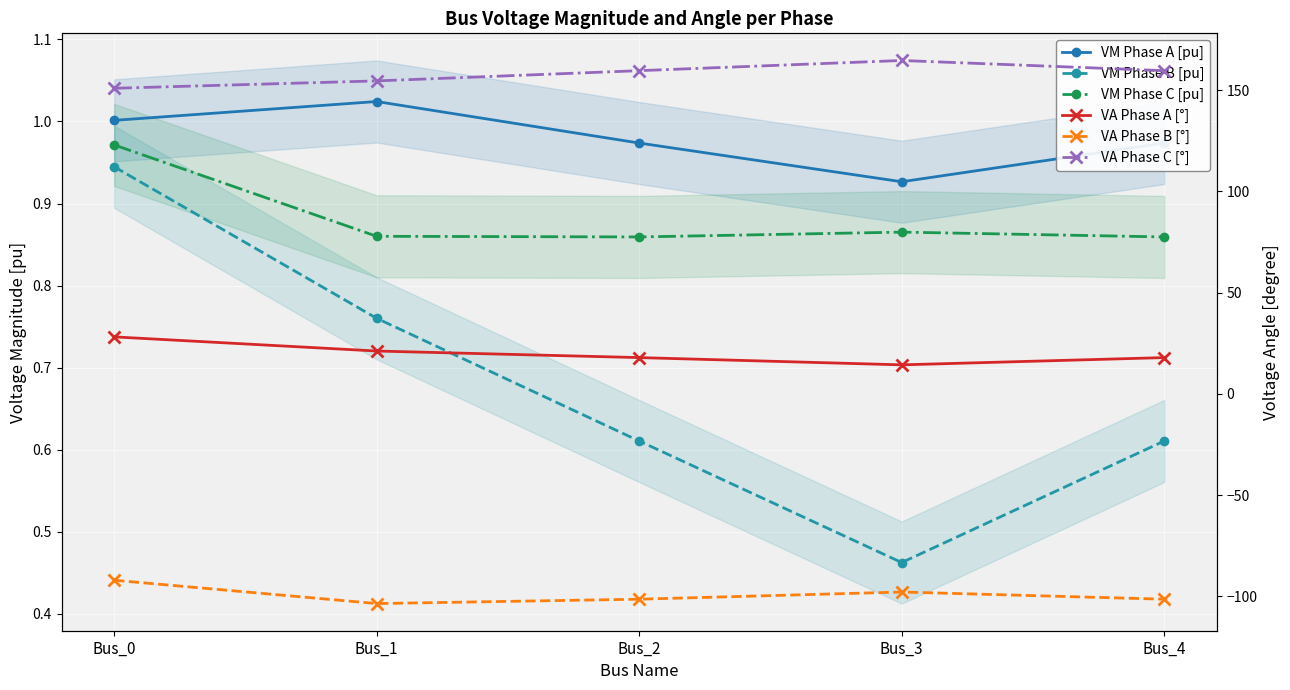

True or false: VA Phase B [°] and VM Phase A [pu] cross at least once.

False